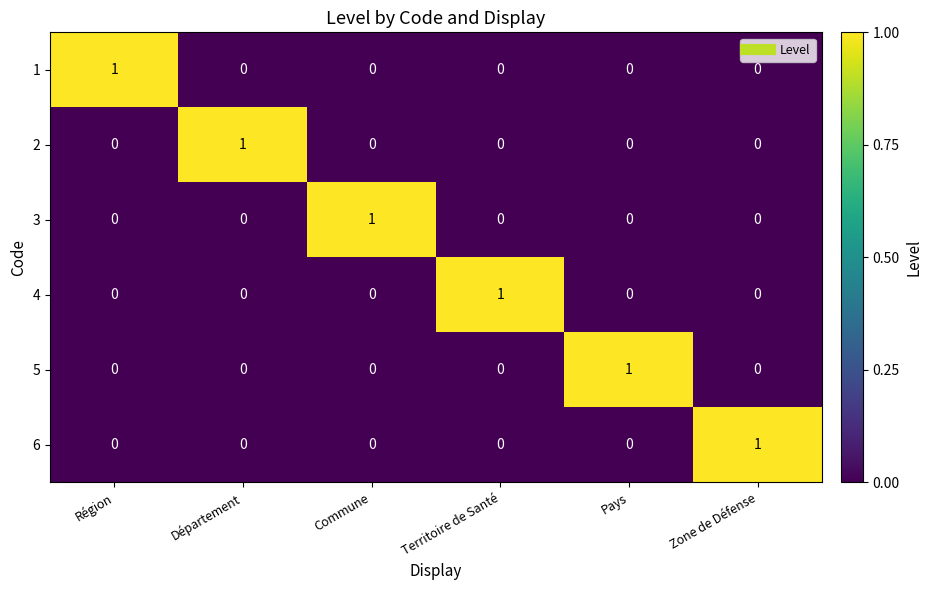

Is it true that 6 equals 1 at Zone de Défense?

True